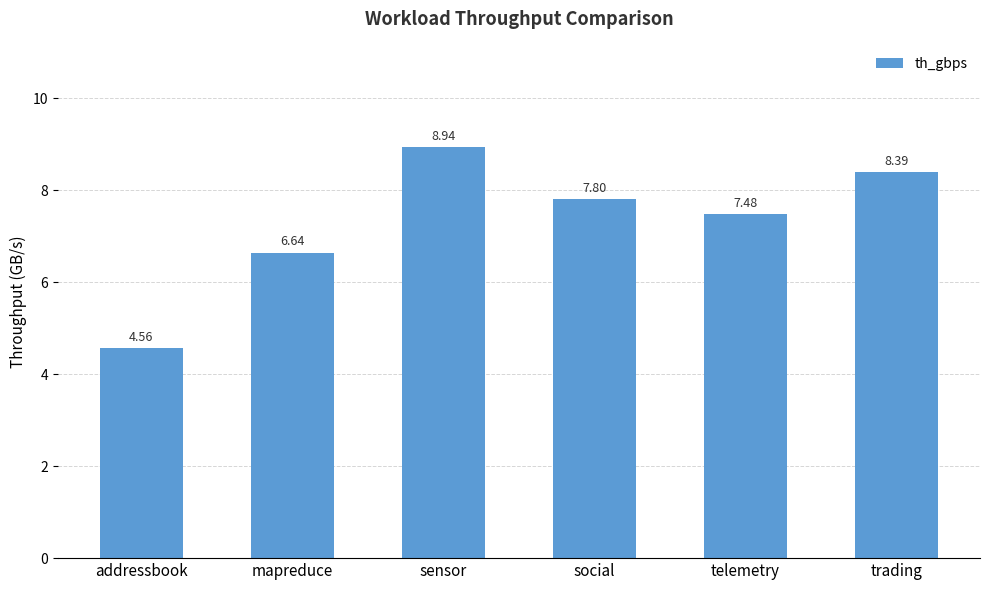

What is the label of the 6th bar from the left?

trading